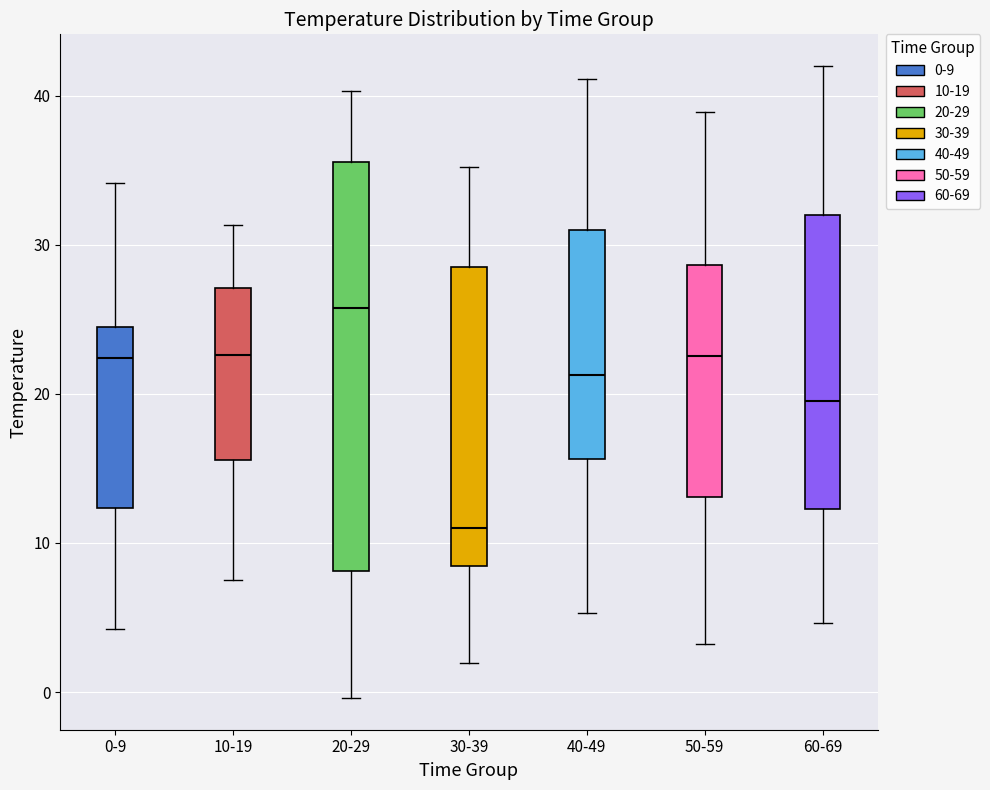

Which box is the tallest, from its lower edge to its upper edge?

20-29